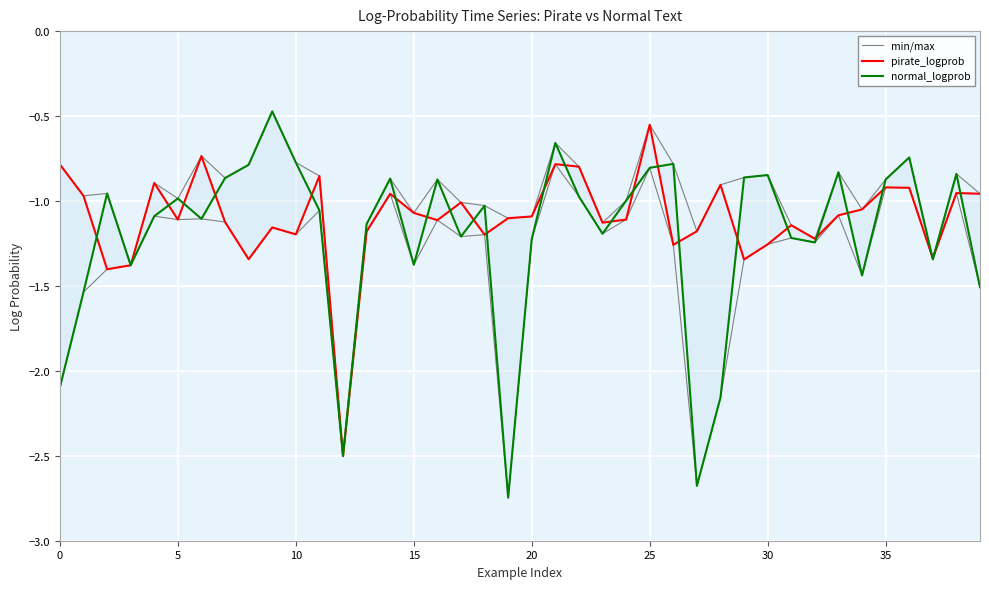

Reading right to left, list all the values displayed in this chart.

min/max: -1.5	-1.0	-1.3	-0.9	-0.9	-1.4	-1.1	-1.2	-1.2	-1.3	-1.3	-2.2	-2.7	-1.3	-0.8	-1.1	-1.2	-1.0	-0.8	-1.2	-2.7	-1.2	-1.2	-1.1	-1.4	-1.0	-1.2	-2.5	-1.1	-1.2	-1.2	-1.3	-1.1	-1.1	-1.1	-1.1	-1.4	-1.4	-1.5	-2.1
pirate_logprob: -1.0	-1.0	-1.3	-0.9	-0.9	-1.0	-1.1	-1.2	-1.1	-1.3	-1.3	-0.9	-1.2	-1.3	-0.6	-1.1	-1.1	-0.8	-0.8	-1.1	-1.1	-1.2	-1.0	-1.1	-1.1	-1.0	-1.2	-2.5	-0.9	-1.2	-1.2	-1.3	-1.1	-0.7	-1.1	-0.9	-1.4	-1.4	-1.0	-0.8
normal_logprob: -1.5	-0.8	-1.3	-0.7	-0.9	-1.4	-0.8	-1.2	-1.2	-0.8	-0.9	-2.2	-2.7	-0.8	-0.8	-1.0	-1.2	-1.0	-0.7	-1.2	-2.7	-1.0	-1.2	-0.9	-1.4	-0.9	-1.1	-2.5	-1.1	-0.8	-0.5	-0.8	-0.9	-1.1	-1.0	-1.1	-1.4	-1.0	-1.5	-2.1